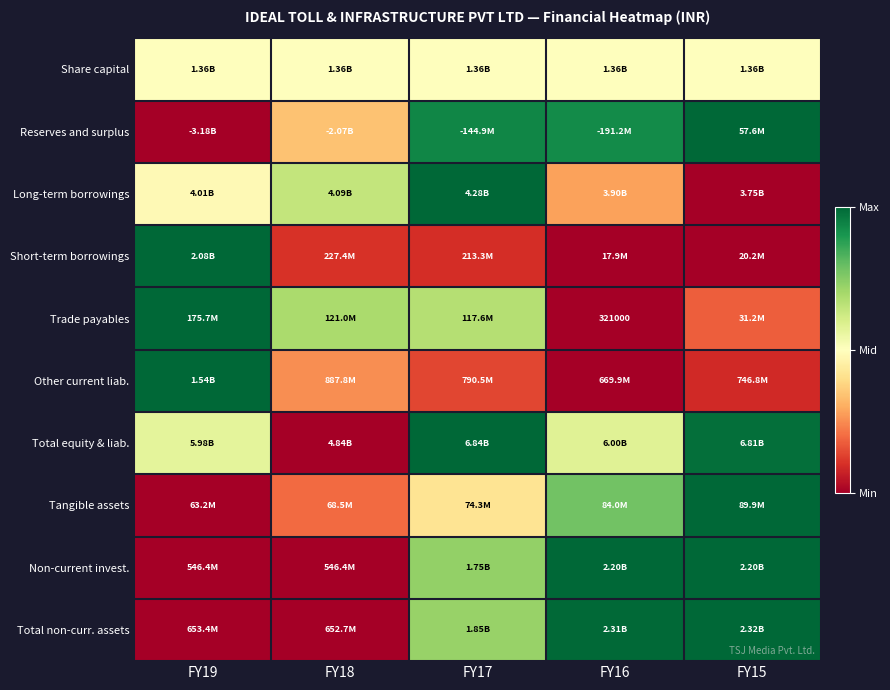

Between FY16 and FY15, which series saw the biggest shift?

Total equity & liab.